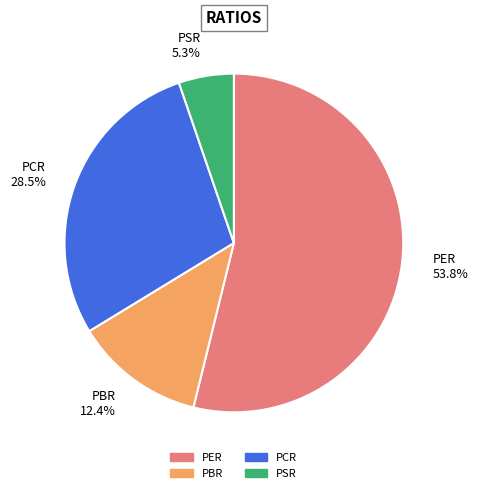

The PSR slice represents 5% of the pie. True or false?

True